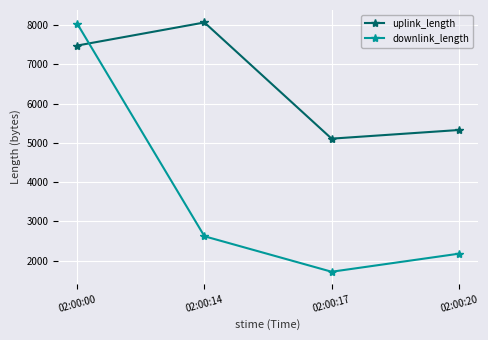

Reading left to right, list all the values displayed in this chart.

uplink_length: 02:00:00=7476	02:00:14=8063	02:00:17=5106	02:00:20=5326
downlink_length: 02:00:00=8030	02:00:14=2622	02:00:17=1719	02:00:20=2178